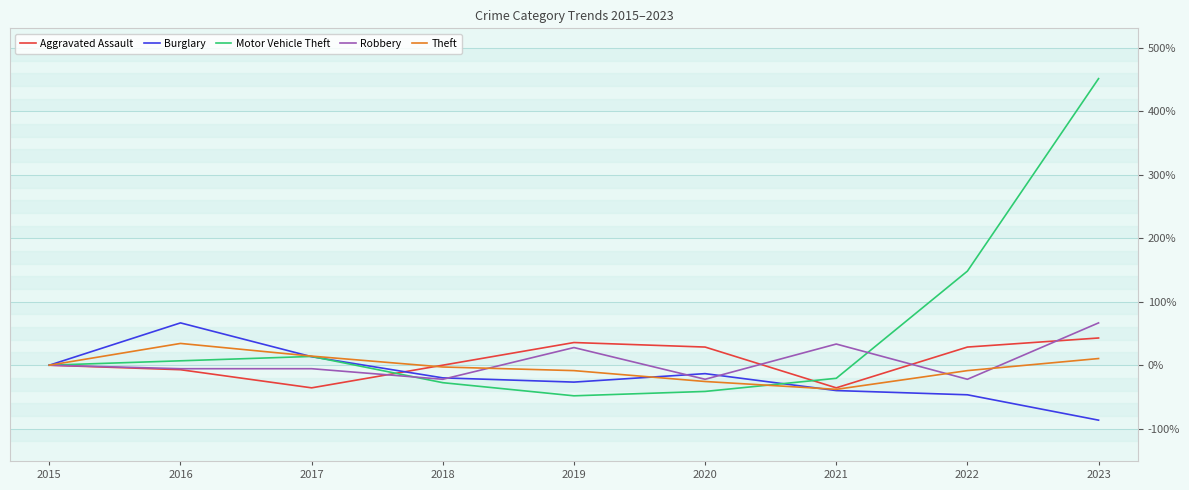

Which series has the largest total across all categories?

Motor Vehicle Theft